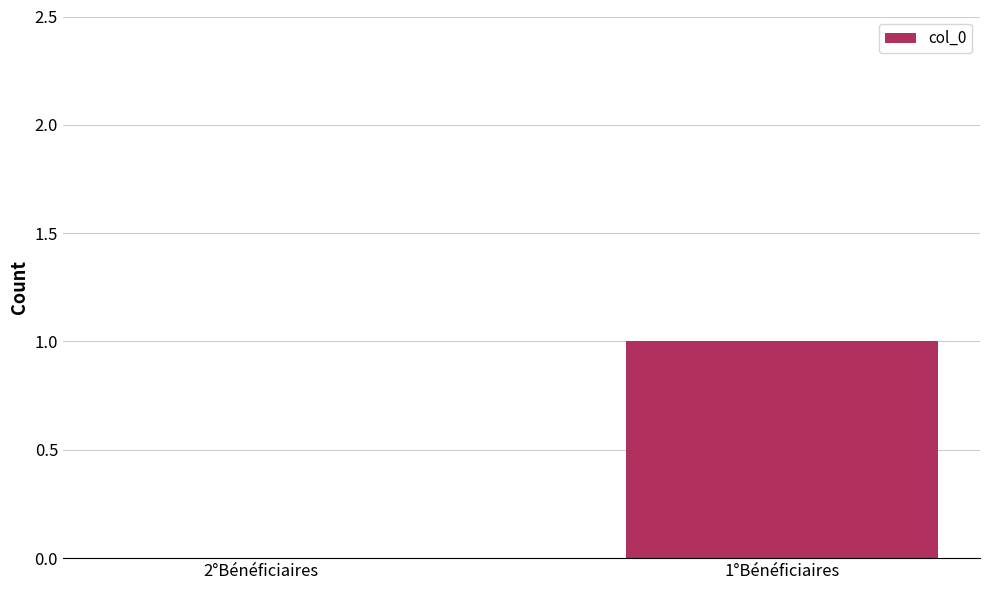

At which category does the chart reach its peak across all series?

1°Bénéficiaires